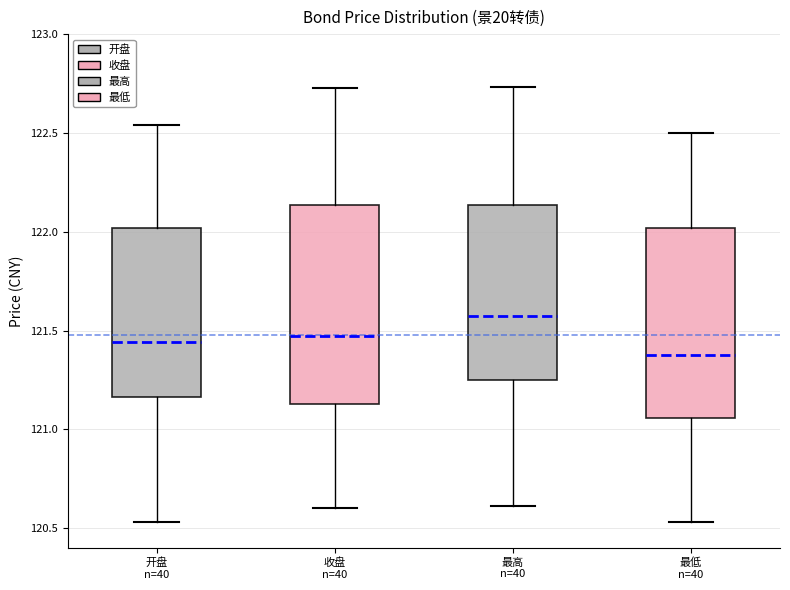

Reading left to right, transcribe this box plot: for each box, give where its median line is, the range the box spans, and where its two whiskers end, as read against the y-axis. The values are not printed on the chart, so give them approximately, as read against the axis.

开盘 n=40: median 121.45, box 121.15 to 122.00, whiskers 120.55 to 122.55
收盘 n=40: median 121.45, box 121.15 to 122.15, whiskers 120.60 to 122.75
最高 n=40: median 121.60, box 121.25 to 122.15, whiskers 120.60 to 122.75
最低 n=40: median 121.35, box 121.05 to 122.00, whiskers 120.55 to 122.50